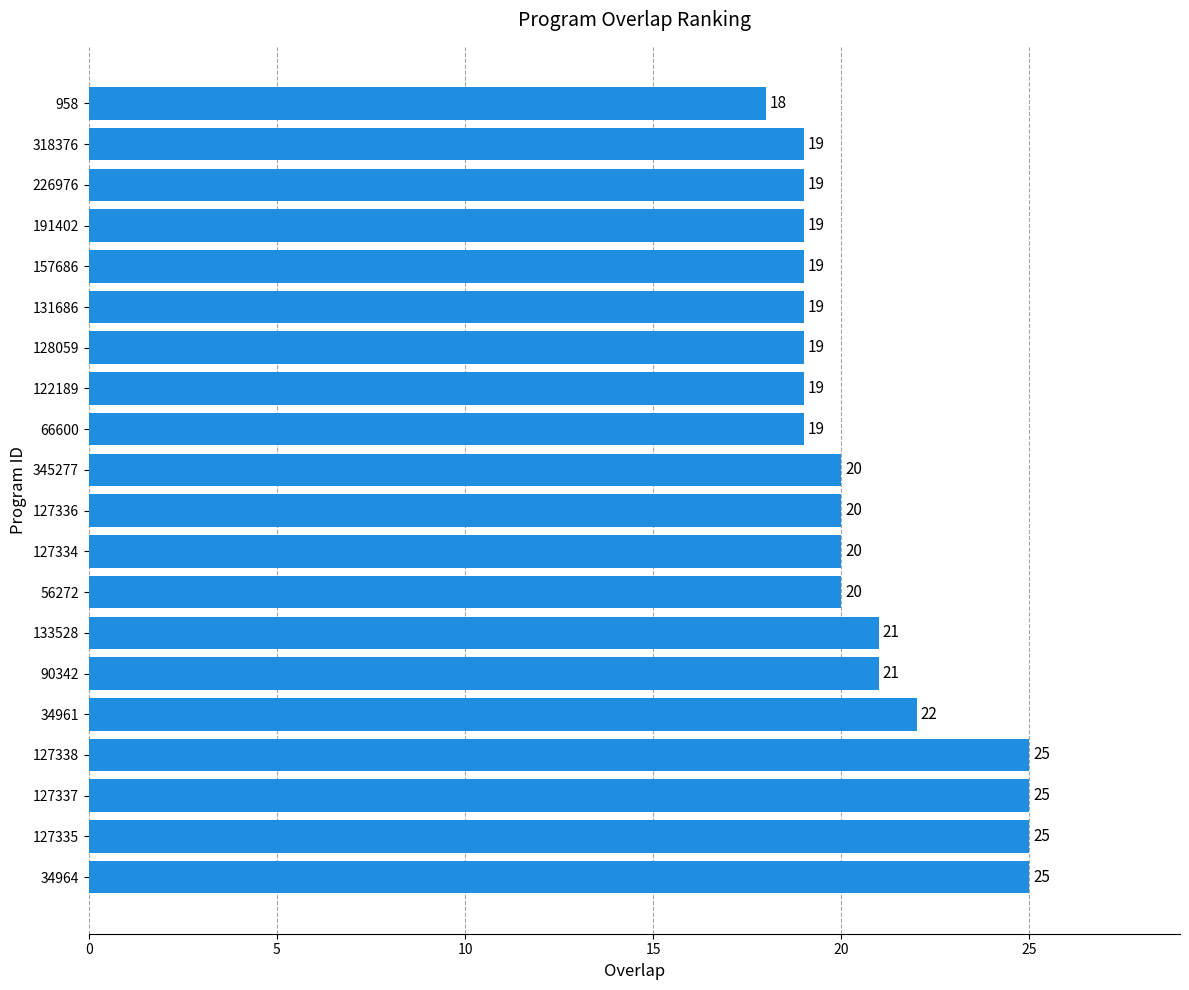

Count the number of categories in the chart.

20